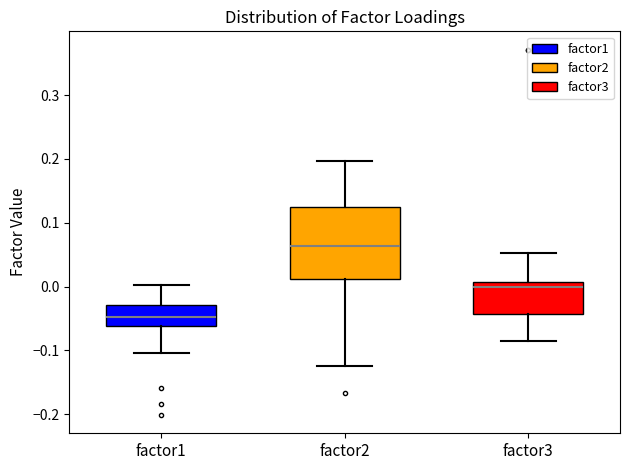

Where is the lower edge of the box for factor2 on the y-axis? The values are not printed on the chart, so give them approximately, as read against the axis.

0.01